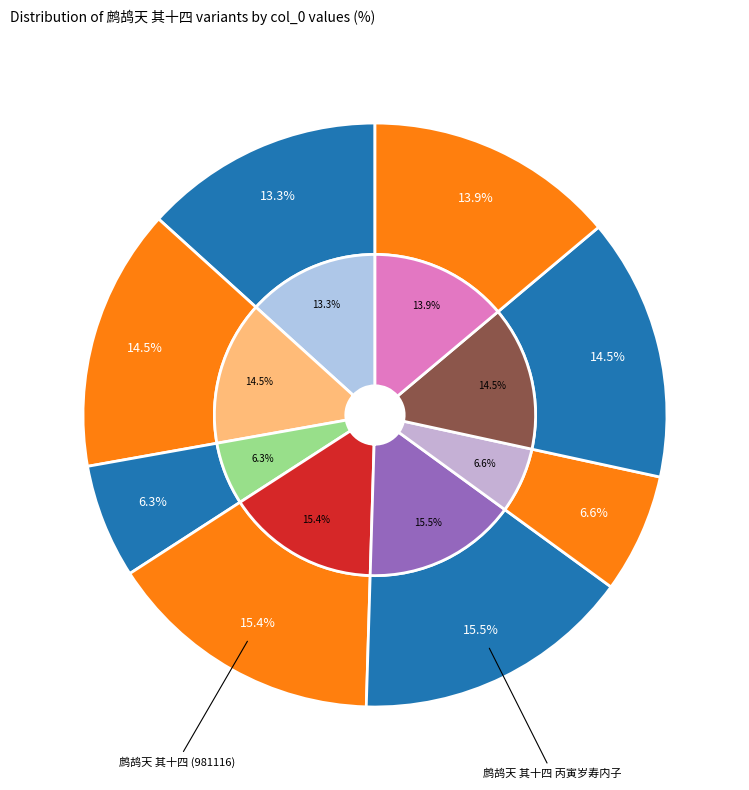

Does any single category account for the majority?

No